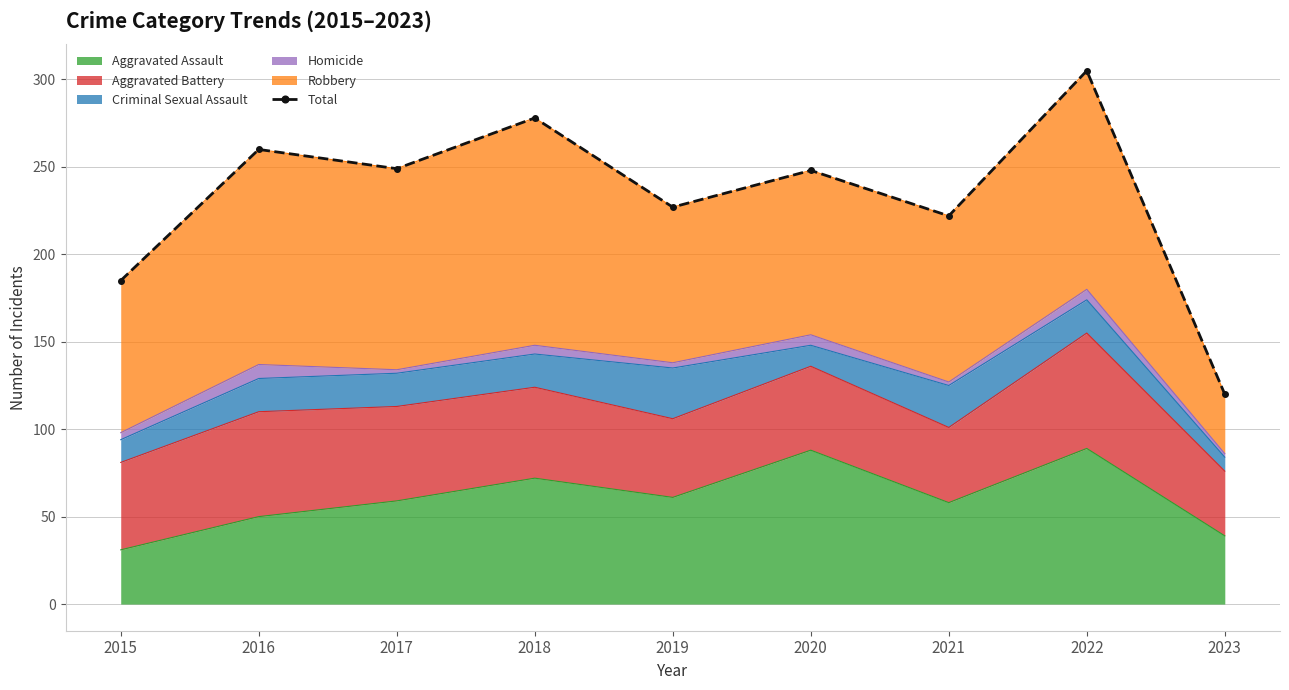

List the labels in order of value, smallest first.

2023, 2015, 2021, 2019, 2020, 2017, 2016, 2018, 2022